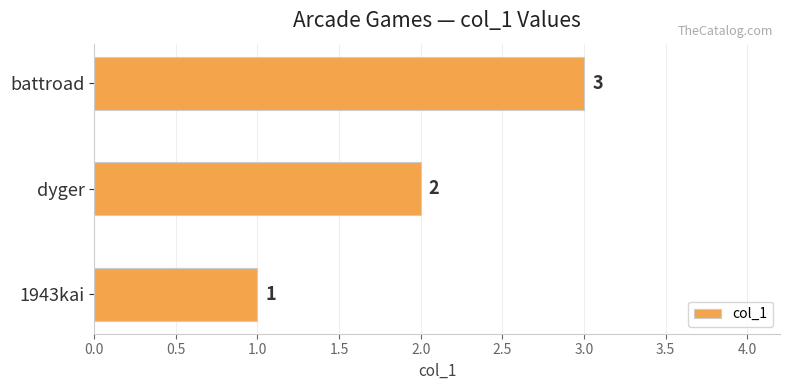

Is it true that the value at battroad is 3?

True